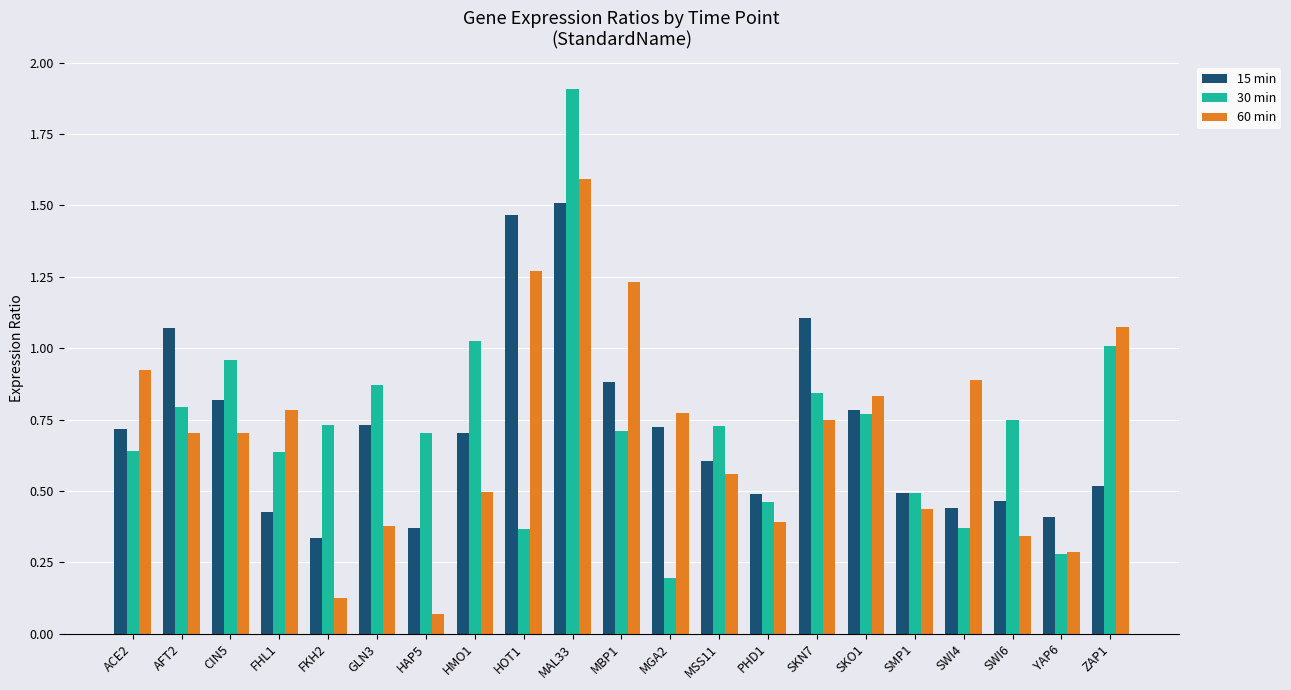

What position from the left is SWI6?

19